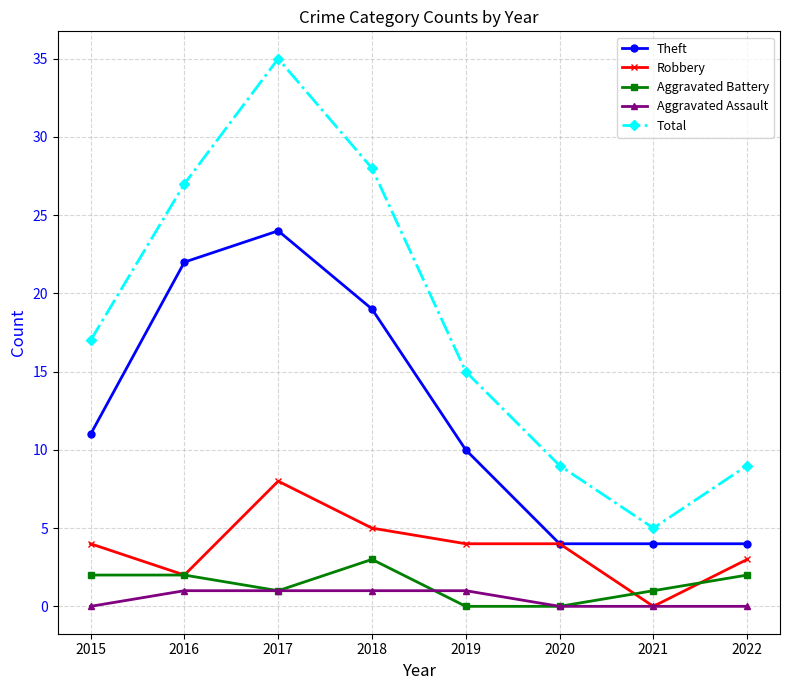

What is the difference between the highest and lowest values at 2015?

17